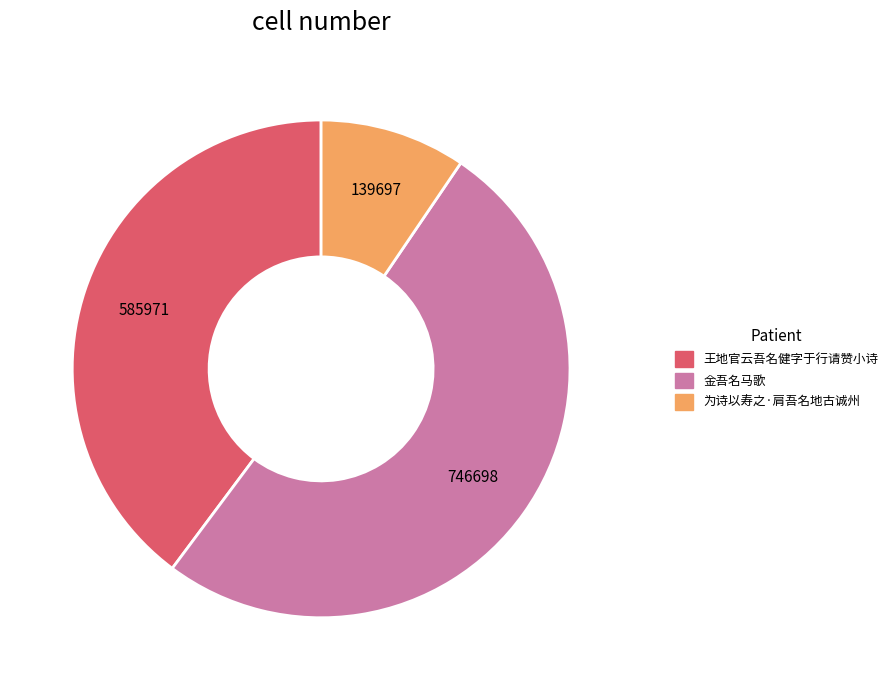

Approximately how many times larger is the value at 金吾名马歌 compared to 王地官云吾名健字于行请赞小诗?

1.3